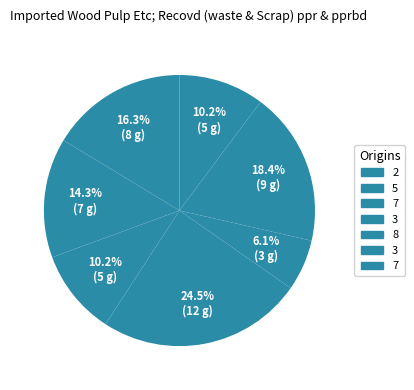

How many segments does this pie chart have?

7